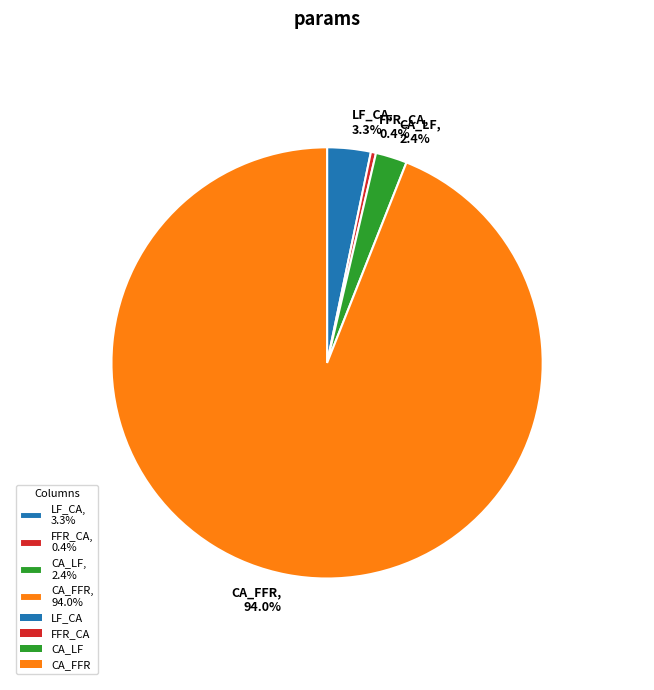

What percentage is the CA_LF slice, to the nearest percent?

2%